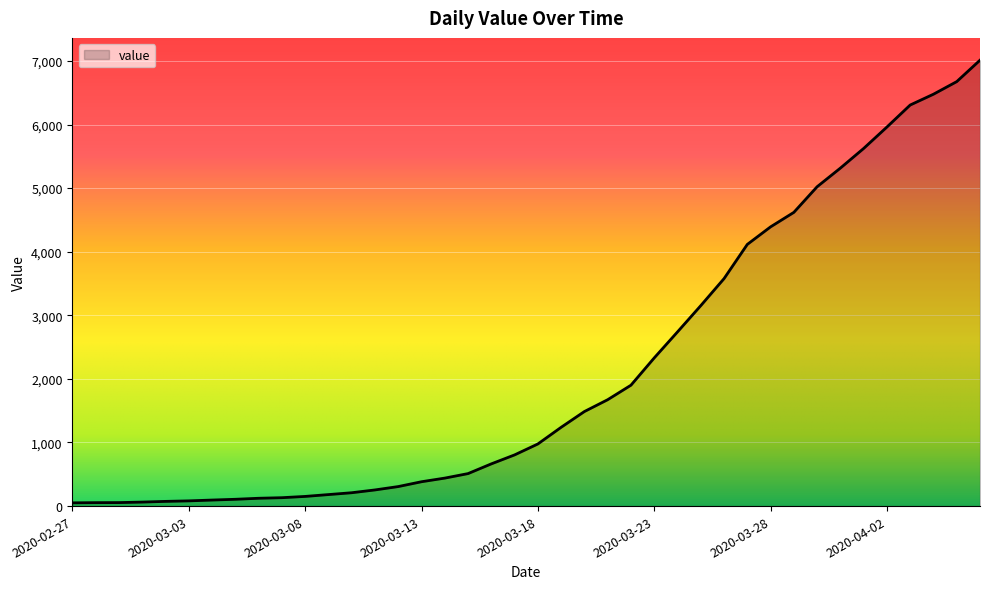

What is the difference between the maximum and minimum values?

6961